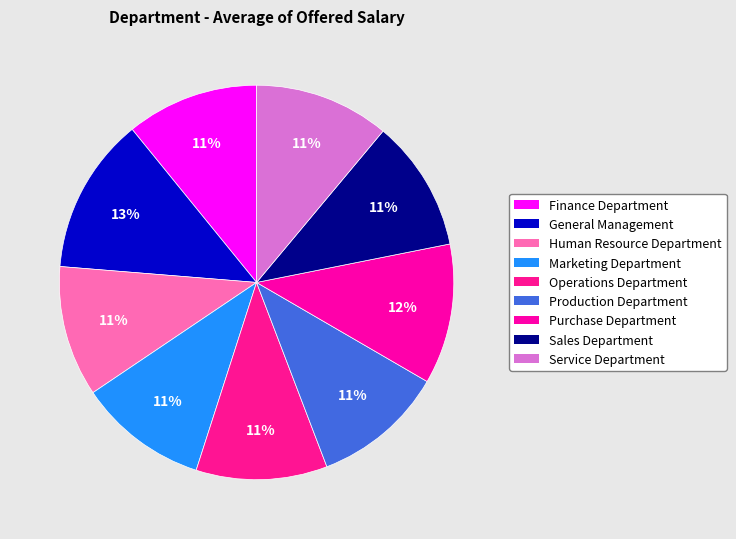

To the nearest percent, what portion does Sales Department represent?

11%